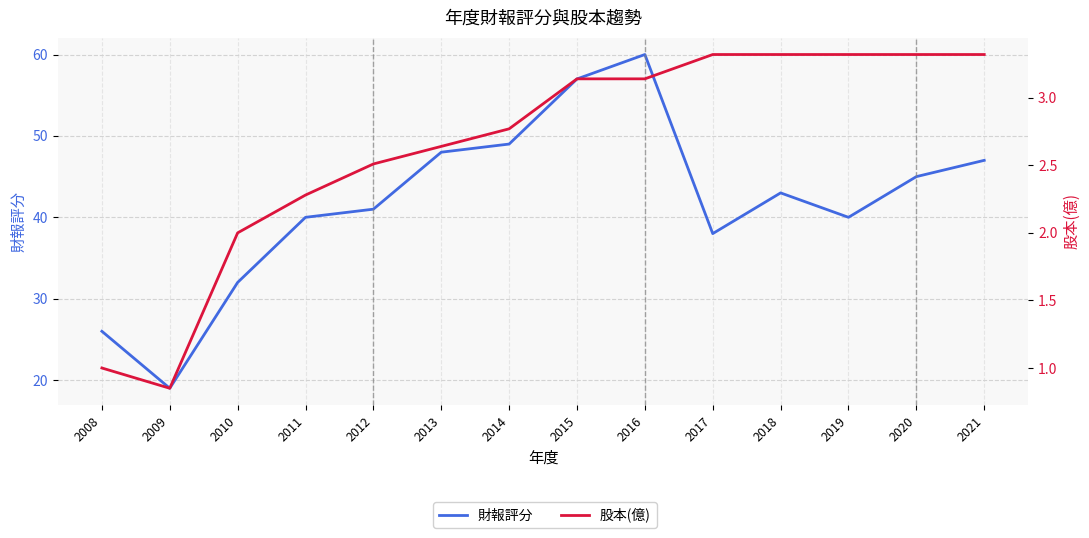

Reading left to right, transcribe all the data shown in this chart.

財報評分: 26.0	19.0	32.0	40.0	41.0	48.0	49.0	57.0	60.0	38.0	43.0	40.0	45.0	47.0
股本(億): 1.0	0.8	2.0	2.3	2.5	2.6	2.8	3.1	3.1	3.3	3.3	3.3	3.3	3.3